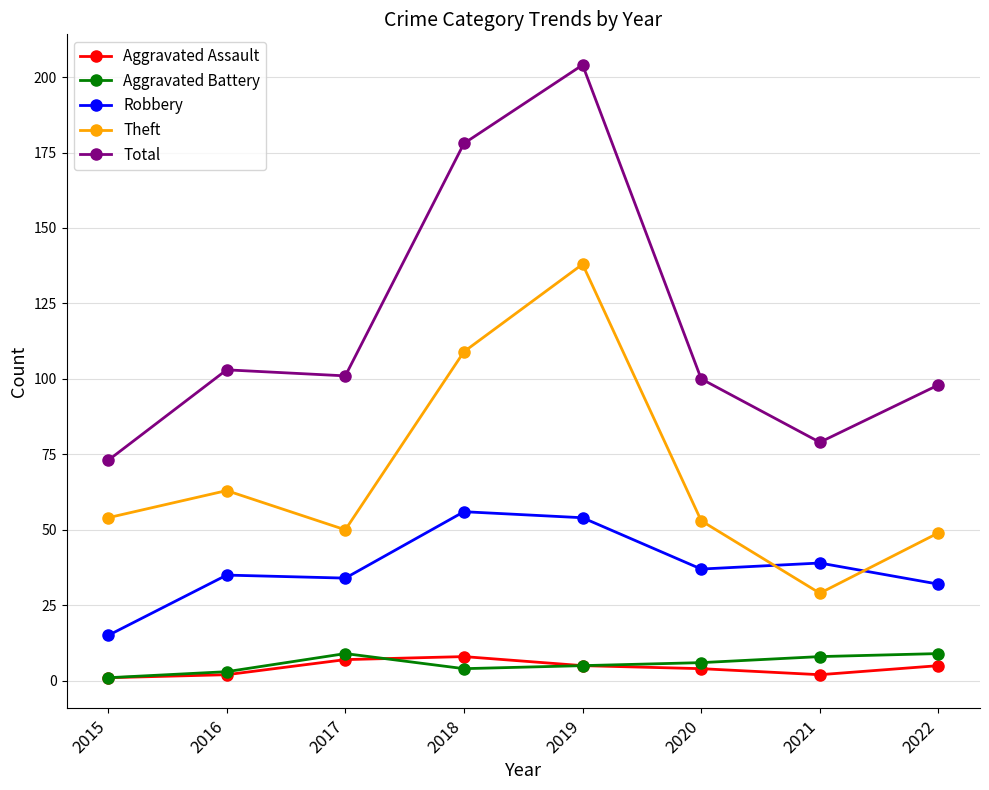

At which category is the sum across all series the highest?

2019